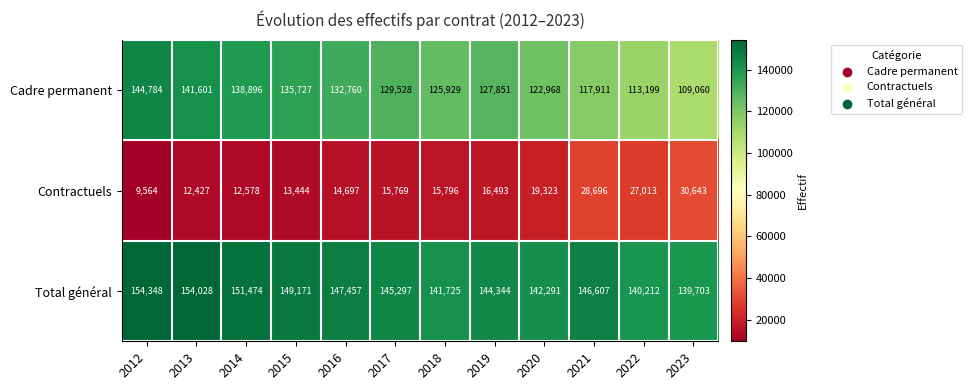

List the series in order of their peak value, highest first.

Total général, Cadre permanent, Contractuels